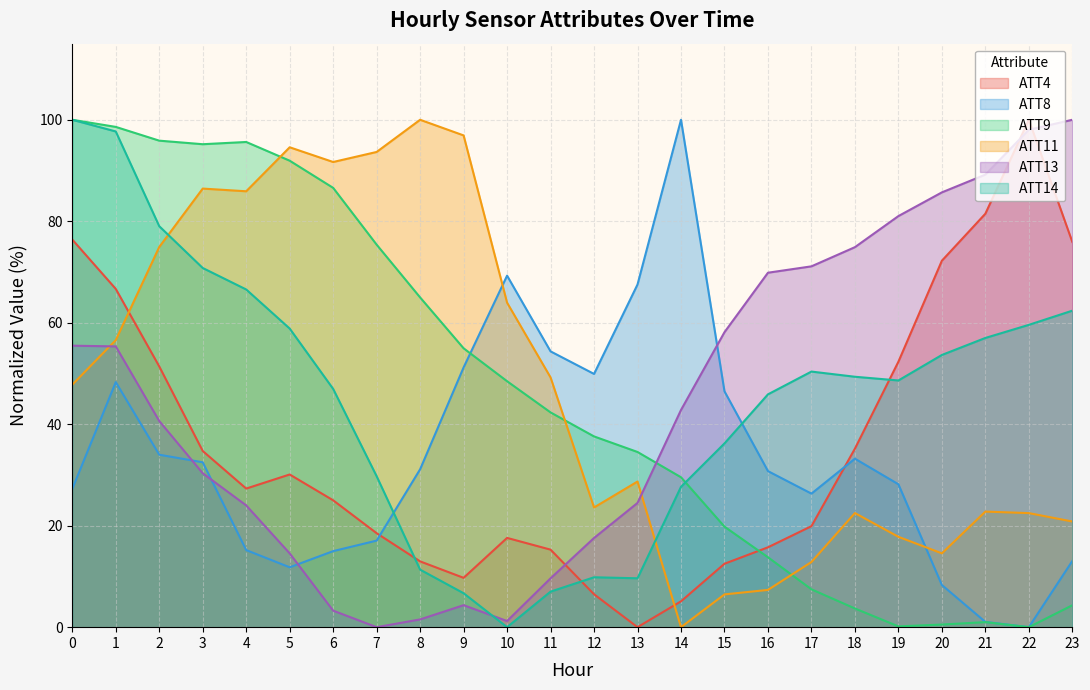

At which label is ATT9 closest to 50?

10